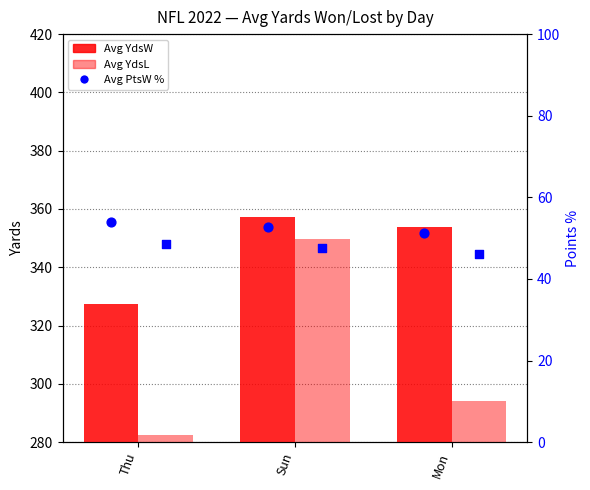

Which series reaches the minimum Y coordinate?

Avg PtsL %